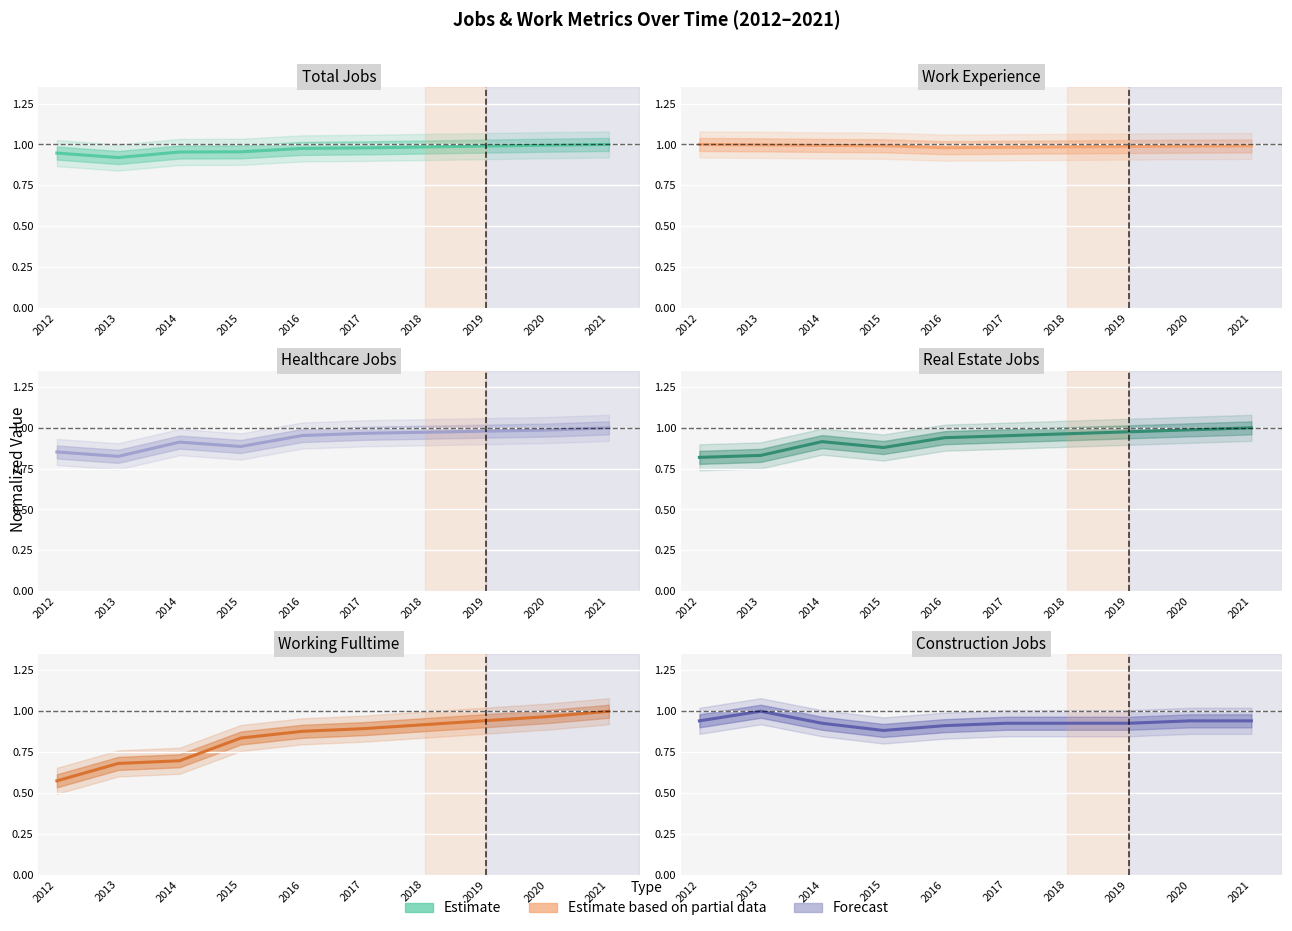

Where is the first local minimum for JobsTotal?

2013